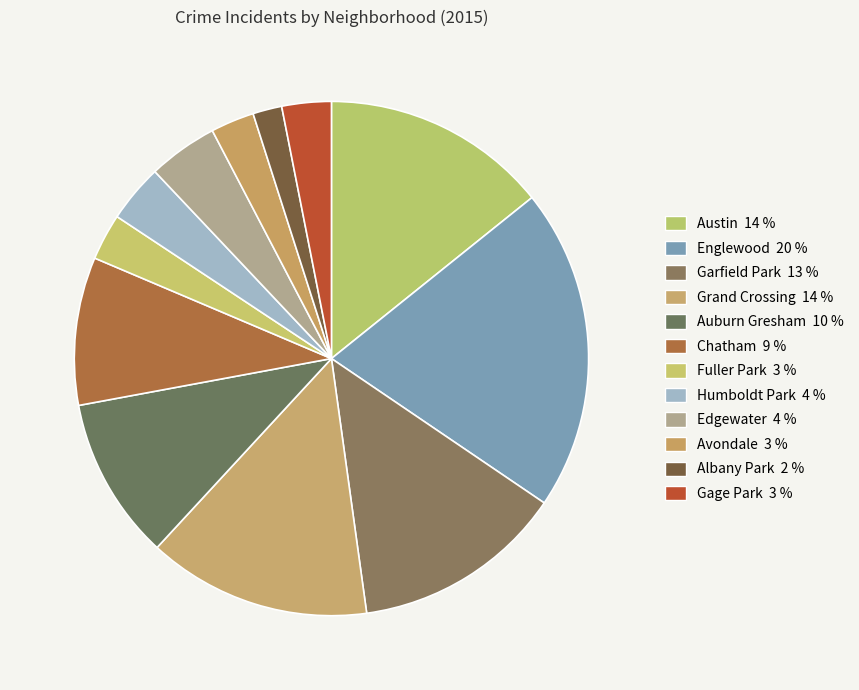

What is the smallest slice in the pie chart?

Albany Park